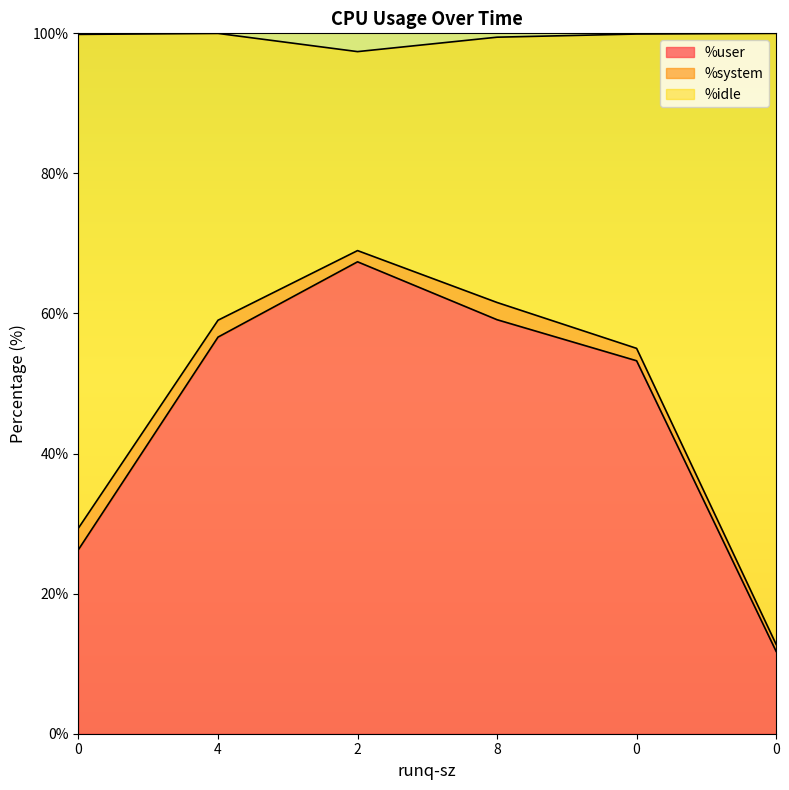

Is the value of %idle at 0 greater than the value of %user at 0?

Yes